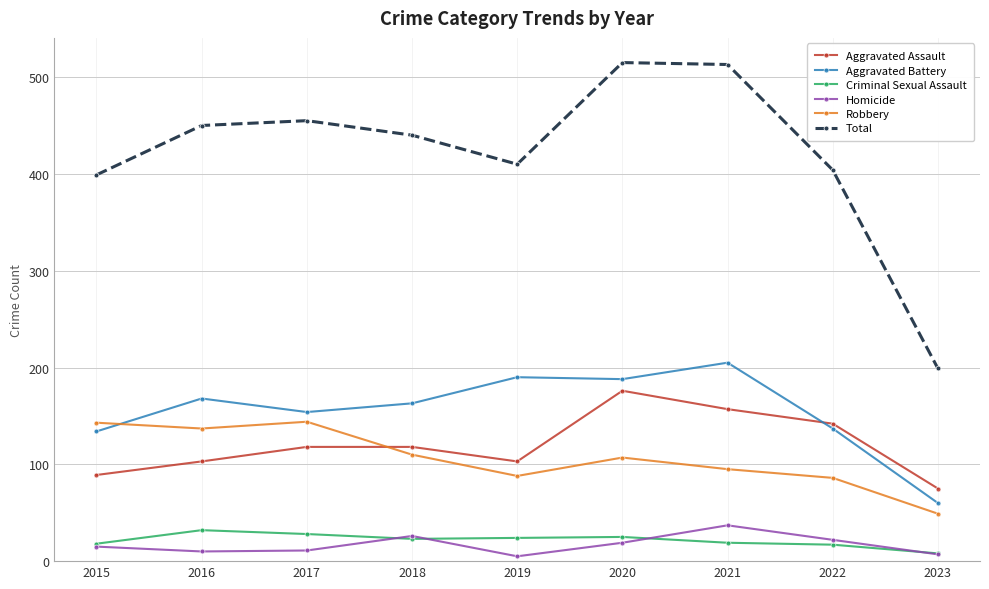

Count the number of data series in this chart.

6